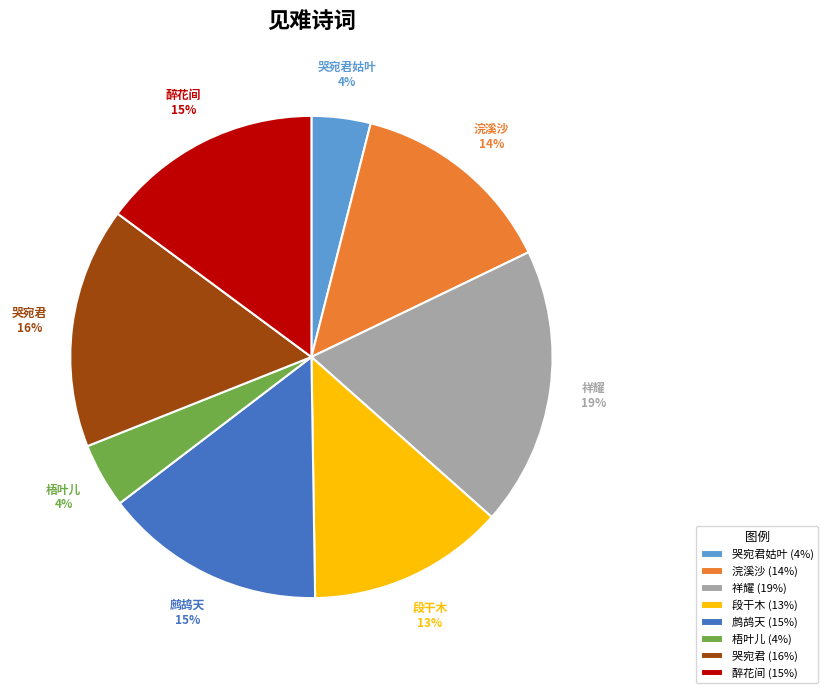

To the nearest percent, what is the combined percentage of 段干木 and 哭宛君?

29%